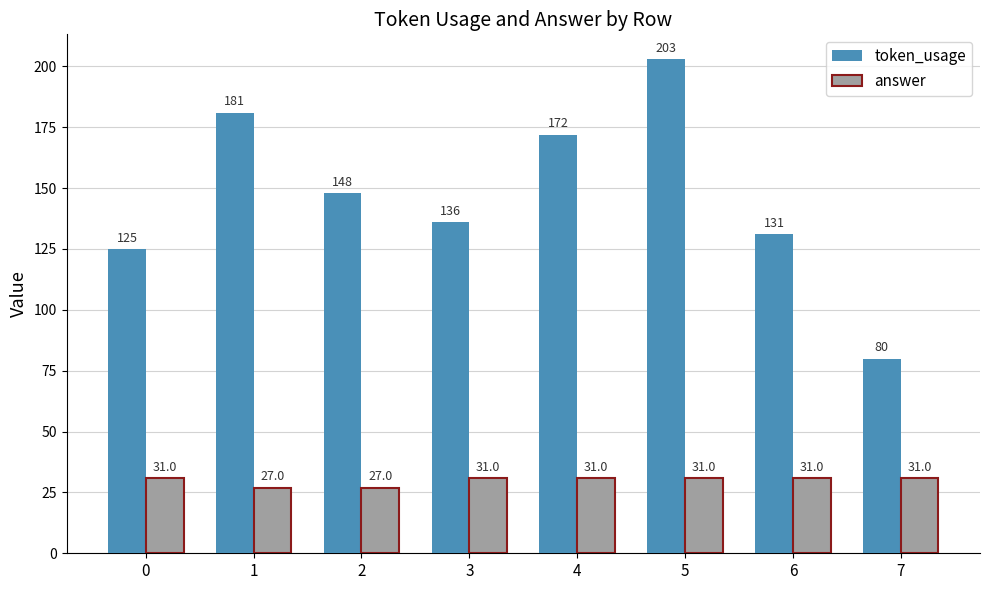

Reading right to left, transcribe all the data shown in this chart.

token_usage: 80	131	203	172	136	148	181	125
answer: 31	31	31	31	31	27	27	31